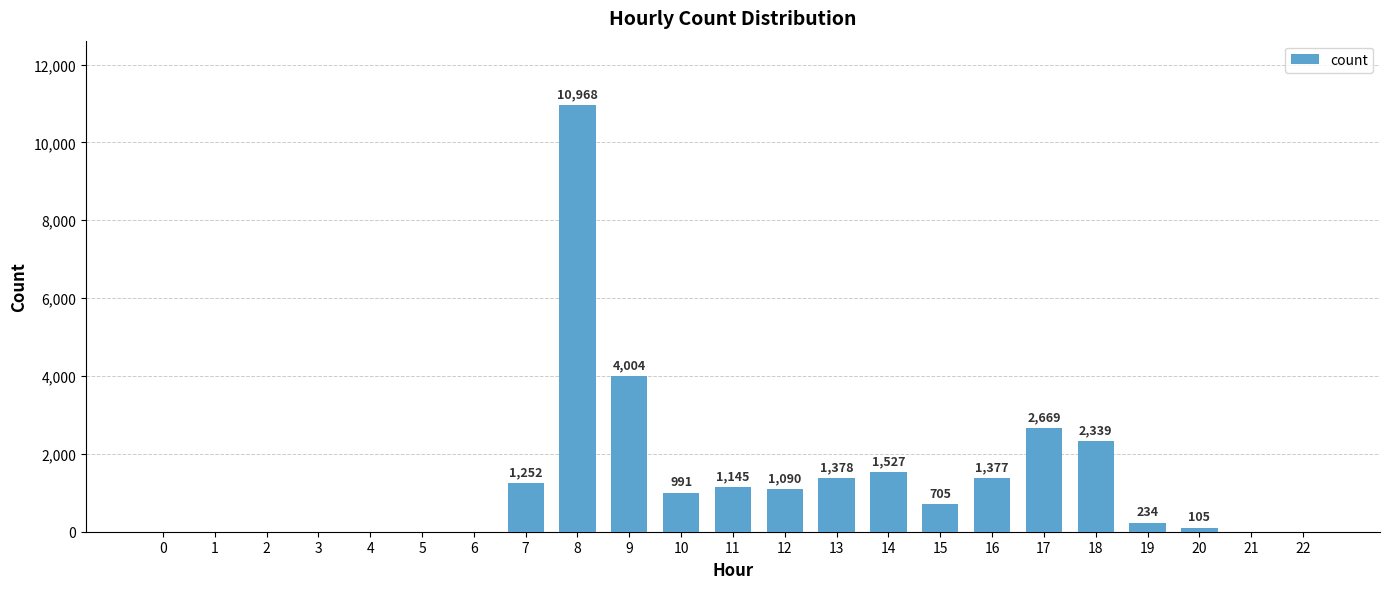

What is the difference between the values at 2 and 16?

1377